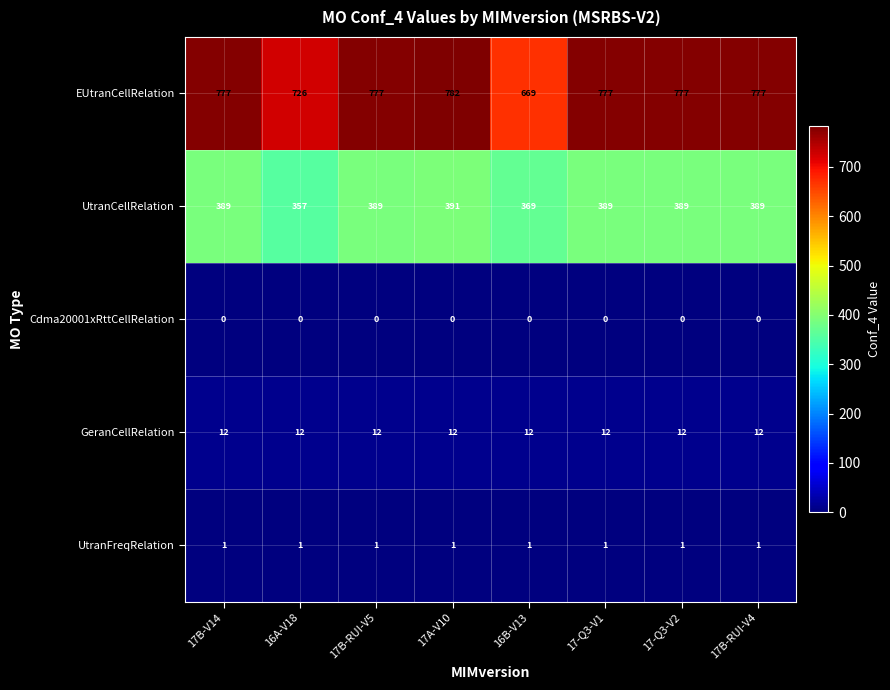

What is the difference between the maximum and minimum values in the UtranCellRelation series?

34